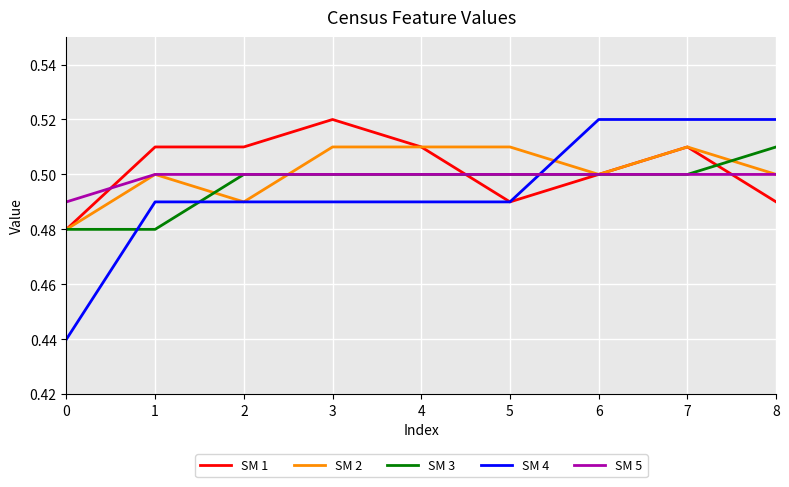

True or false: SM 4 and SM 3 cross at least once.

True